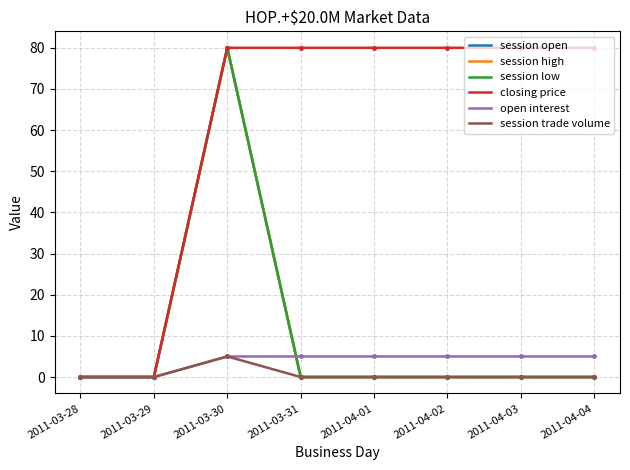

Does the chart have visible grid lines?

Yes